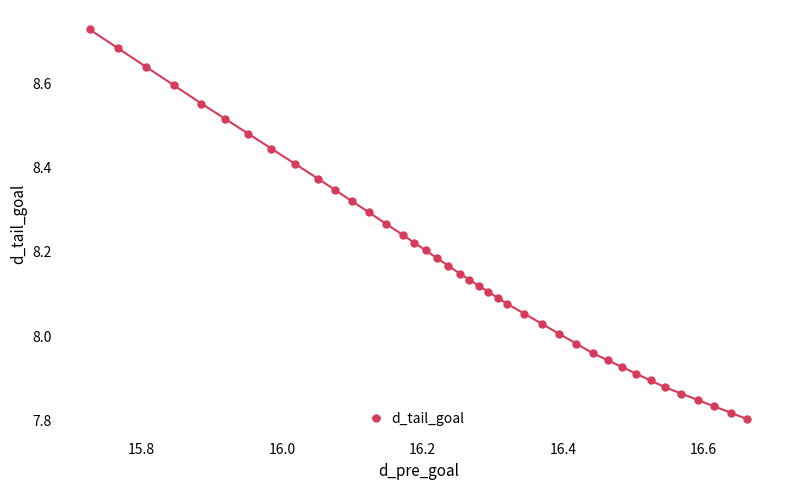

What is the sum of all values?

327.1